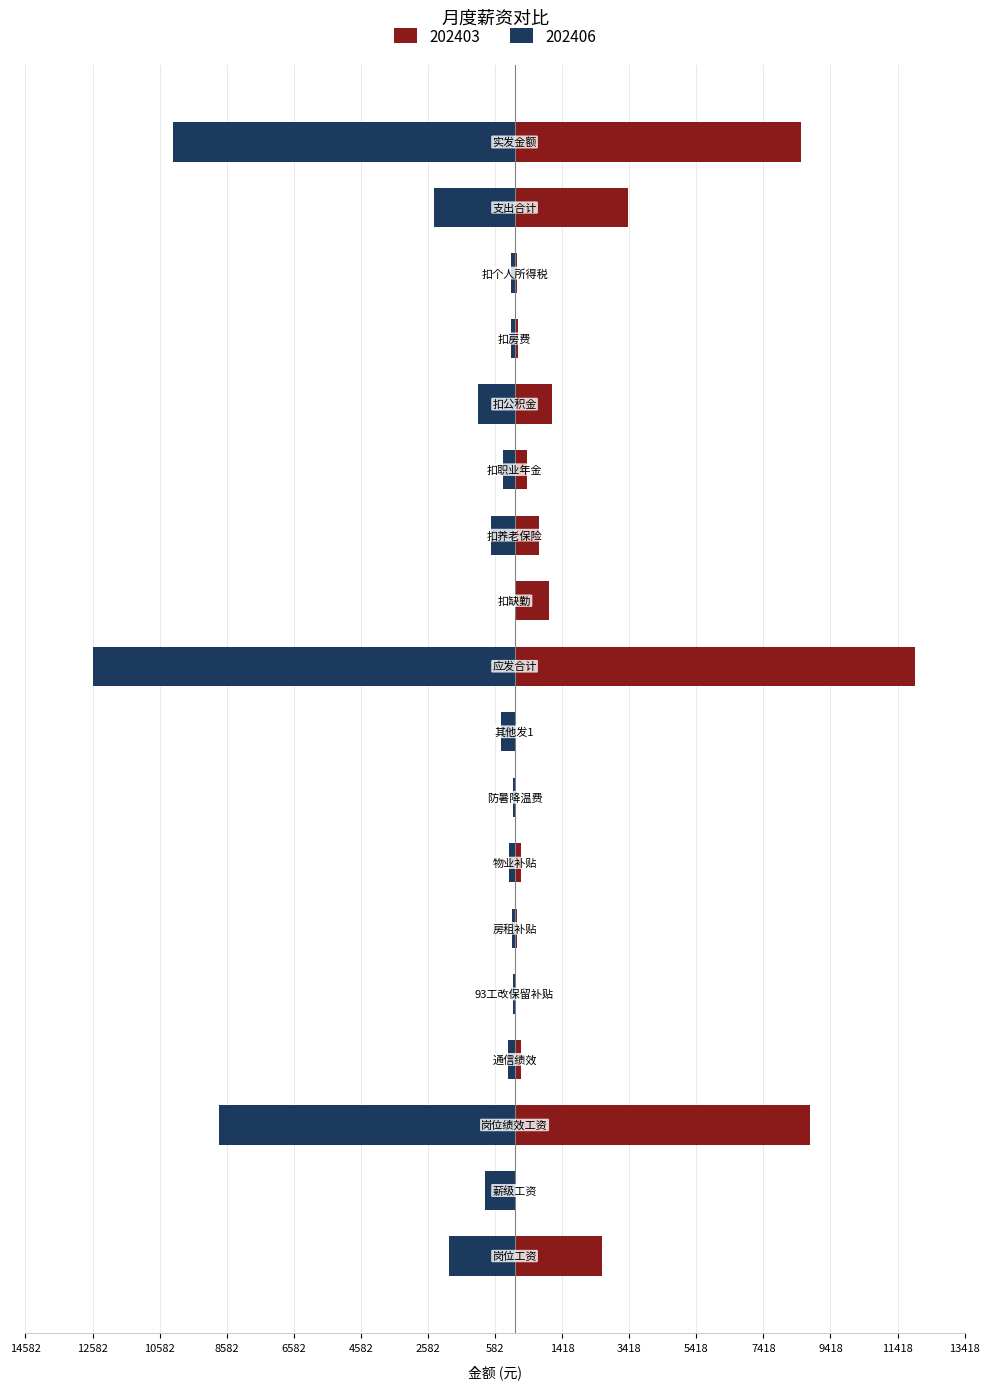

How many groups of bars are there?

18